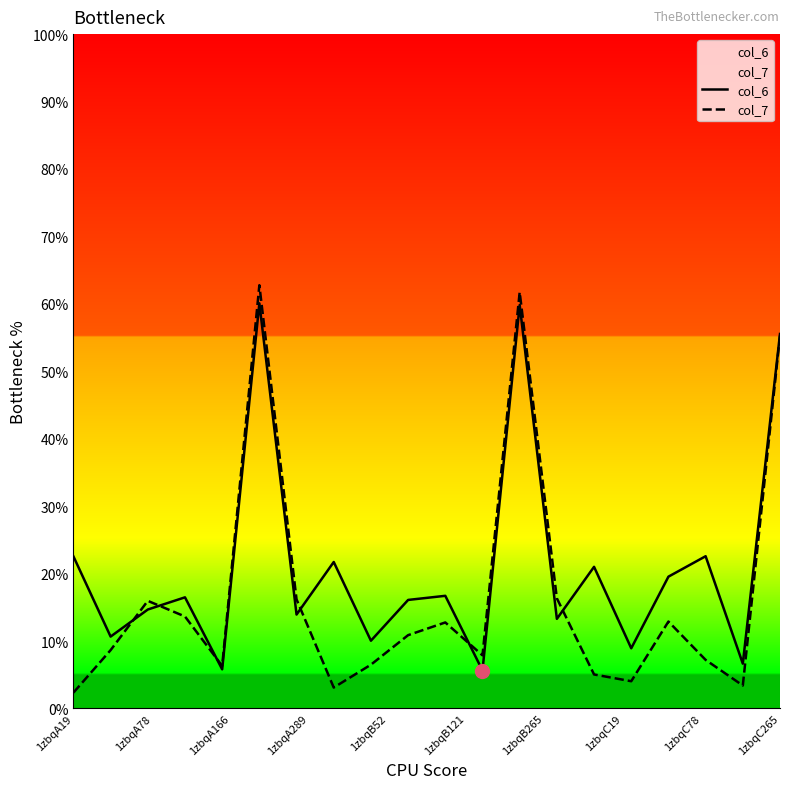

Which series has the largest range (max minus min)?

col_7